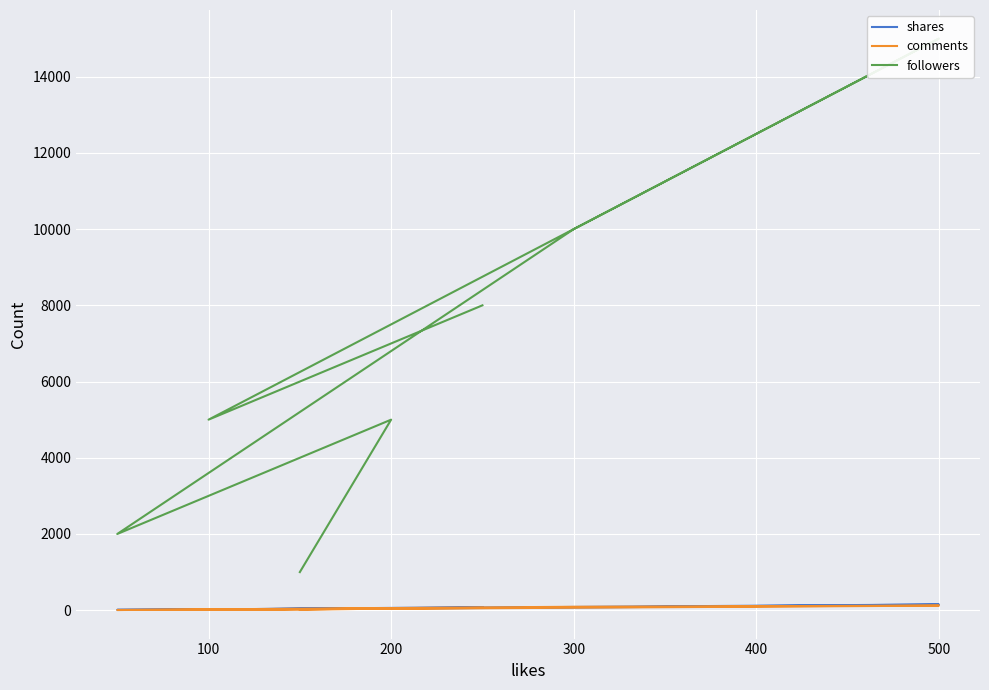

The value of followers at 500 is 24099. True or false?

False